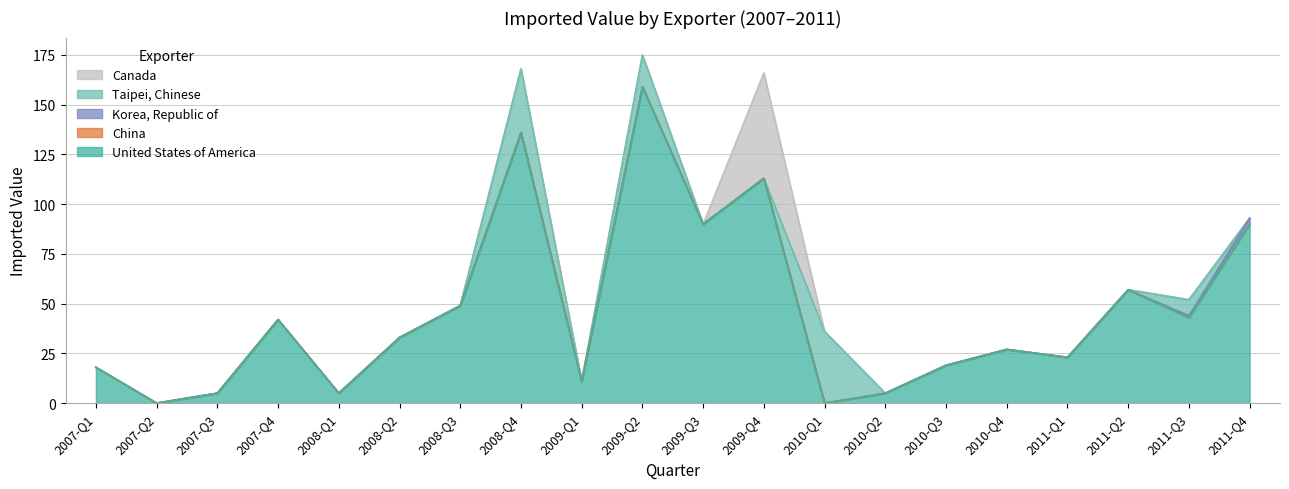

Which has a higher value, 2009-Q4 or 2009-Q1?

2009-Q4